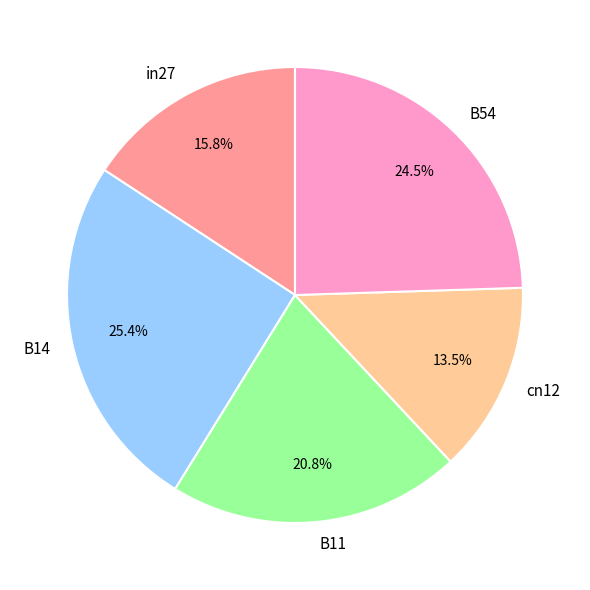

The in27 slice represents 16% of the pie. True or false?

True